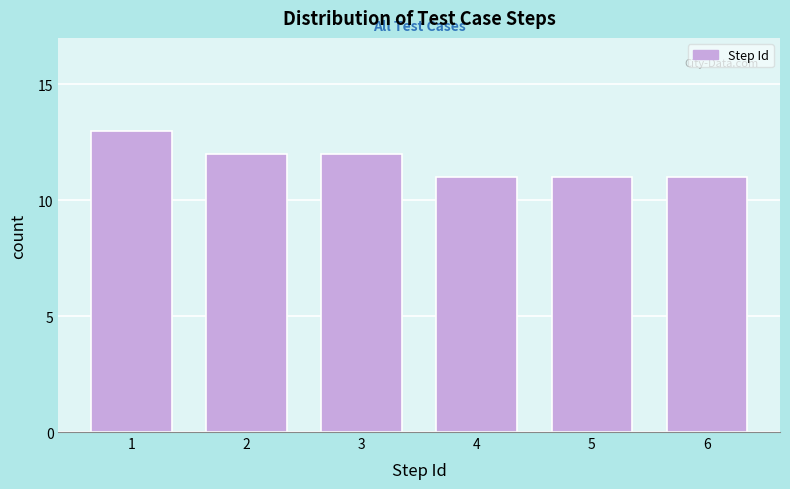

Reading right to left, what are all the values shown in this chart?

11	11	11	12	12	13